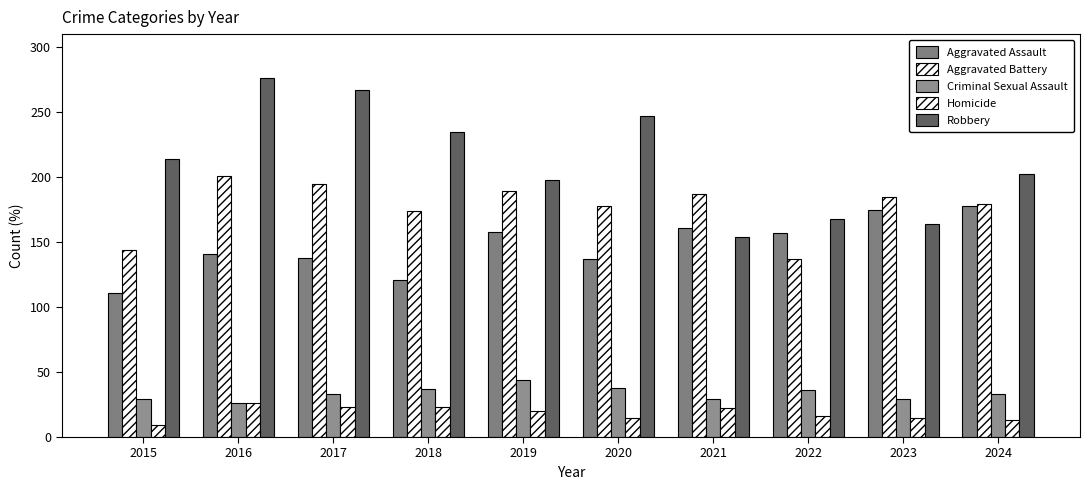

What is the difference between the Criminal Sexual Assault values at 2016 and 2022?

10